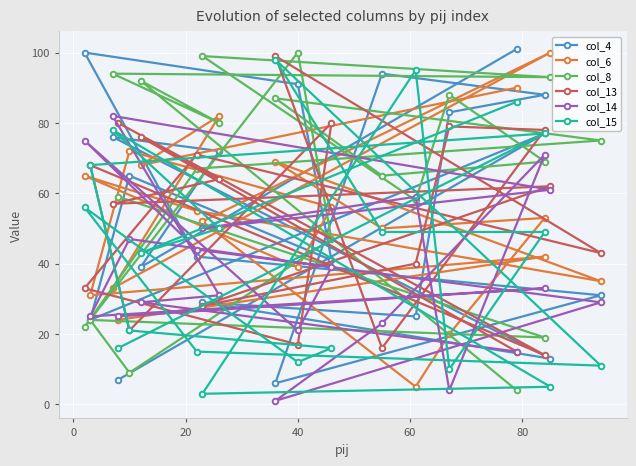

What is the highest value of the col_14 series?

82